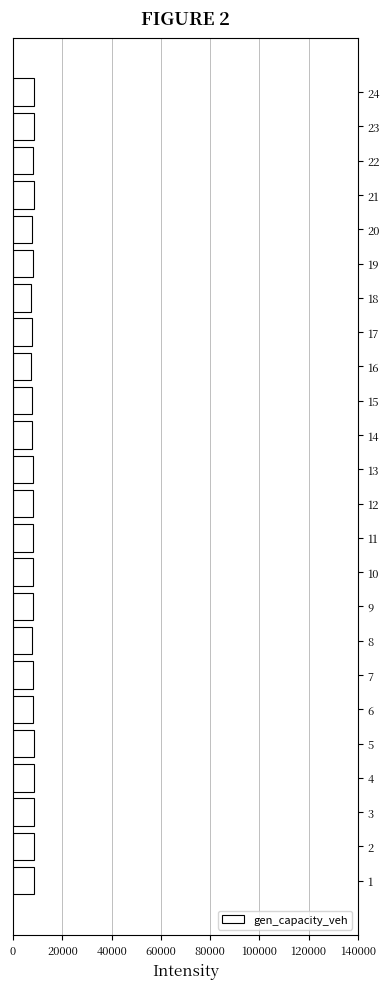

What is the greatest value displayed?

8514.0